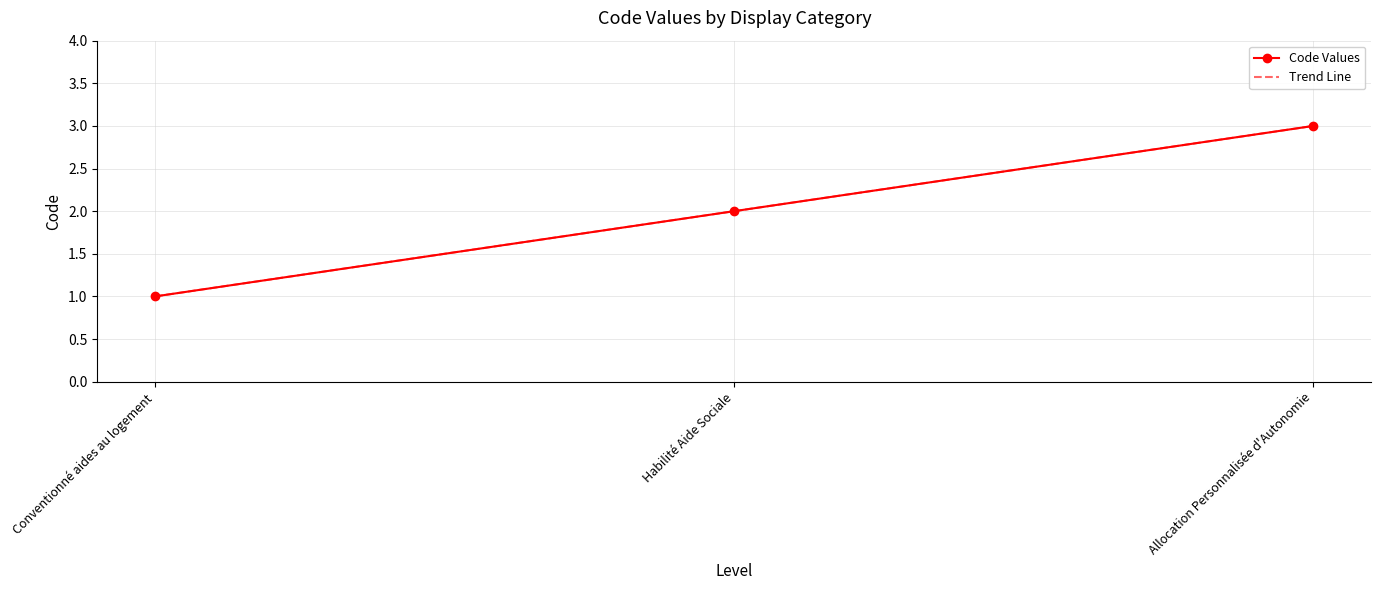

Where is the data nearest to the value 2?

Habilité Aide Sociale